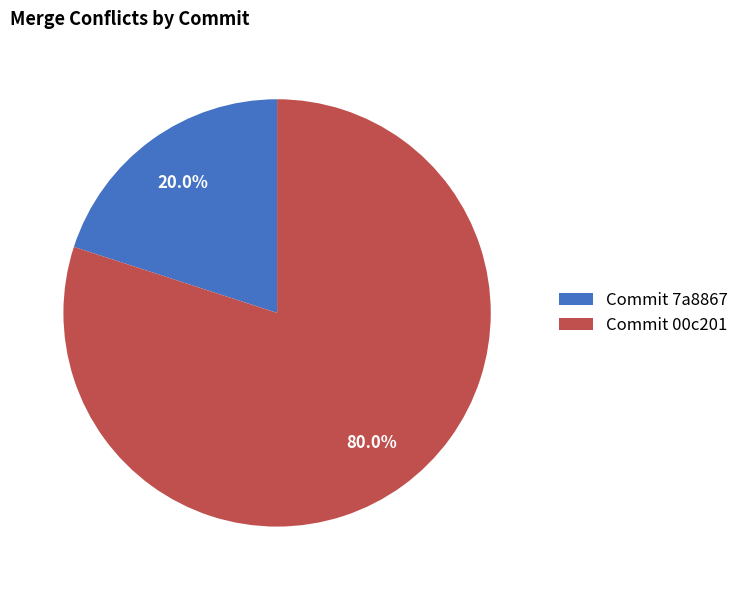

Does any single category account for the majority?

Yes